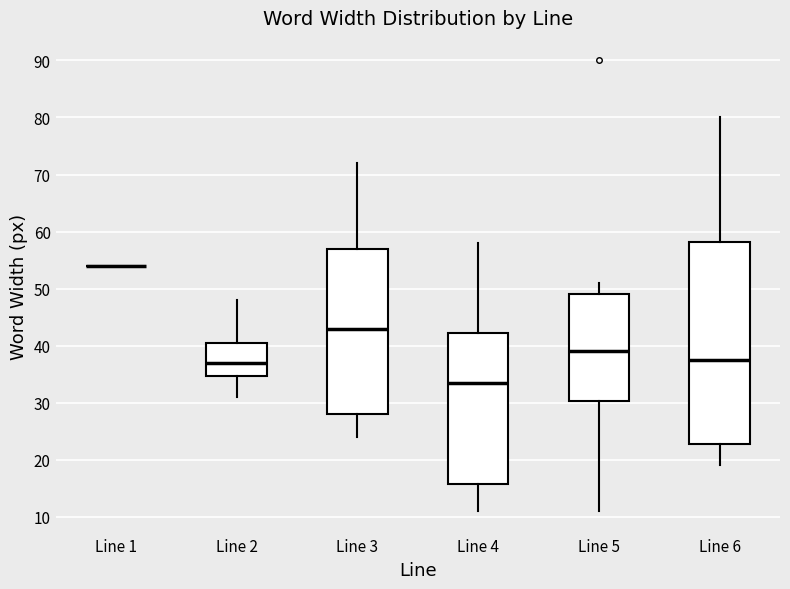

Reading left to right, transcribe this box plot: for each box, give where its median line is, the range the box spans, and where its two whiskers end, as read against the y-axis. The values are not printed on the chart, so give them approximately, as read against the axis.

Line 1: box collapsed to a line at 54, whiskers 54 to 54
Line 2: median 37, box 35 to 41, whiskers 31 to 48
Line 3: median 43, box 28 to 57, whiskers 24 to 72
Line 4: median 34, box 16 to 42, whiskers 11 to 58
Line 5: median 39, box 30 to 49, whiskers 11 to 51
Line 6: median 38, box 23 to 58, whiskers 19 to 80